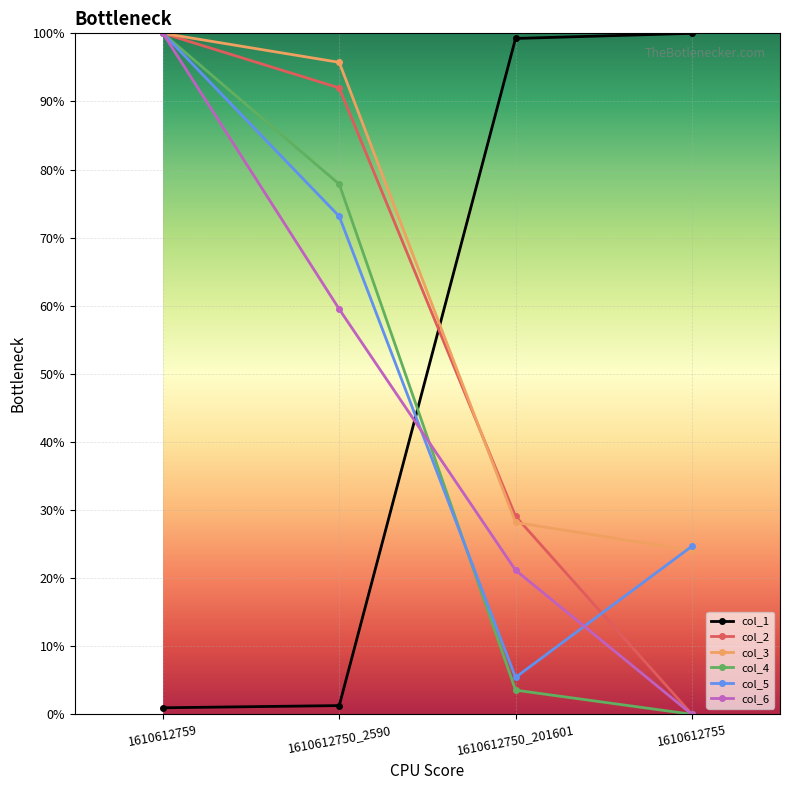

What is the label of the 4th point from the right?

1610612759